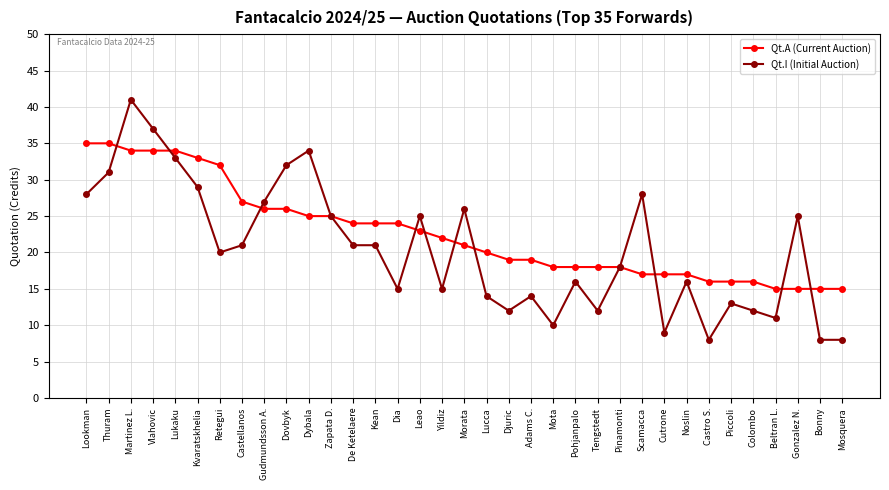

What is the label of the 20th point from the left?

Djuric